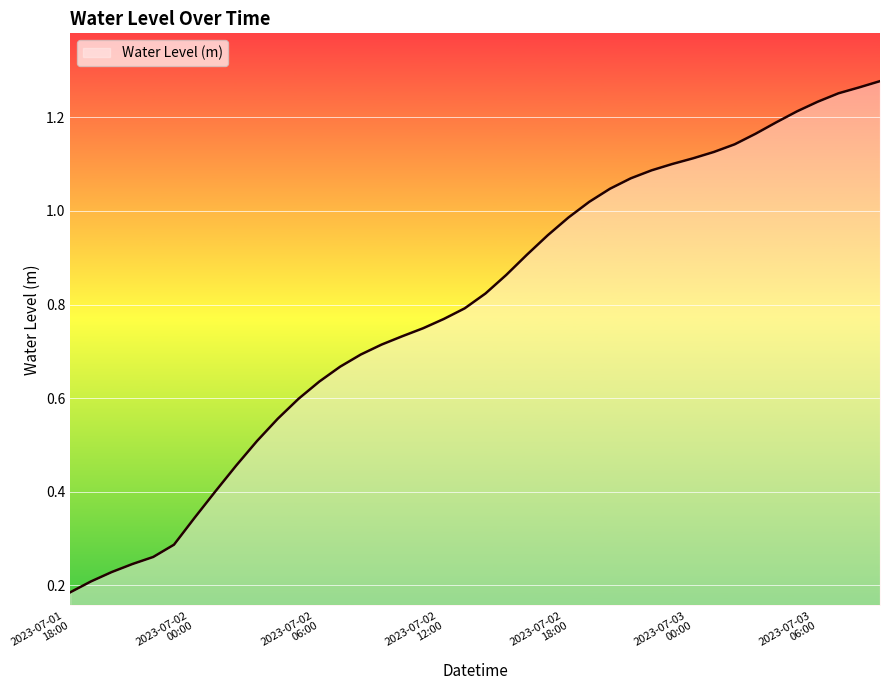

How many lines are shown in the chart?

1